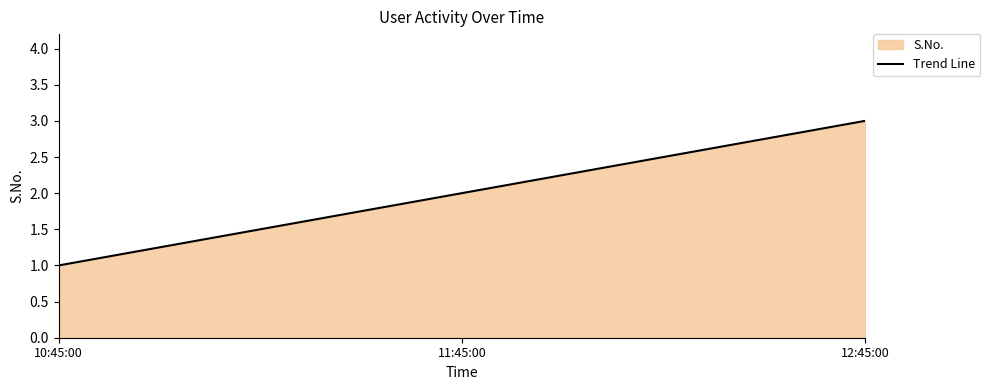

What is the label of the 1st point from the right?

12:45:00